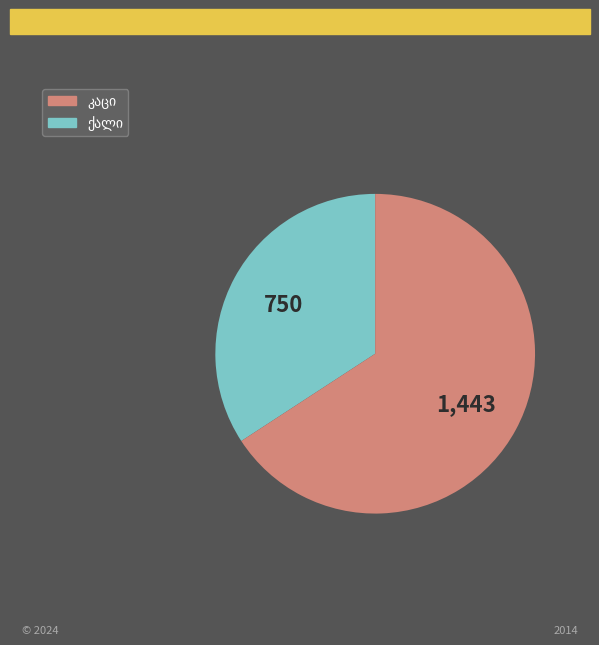

Is there a majority slice in this chart?

Yes